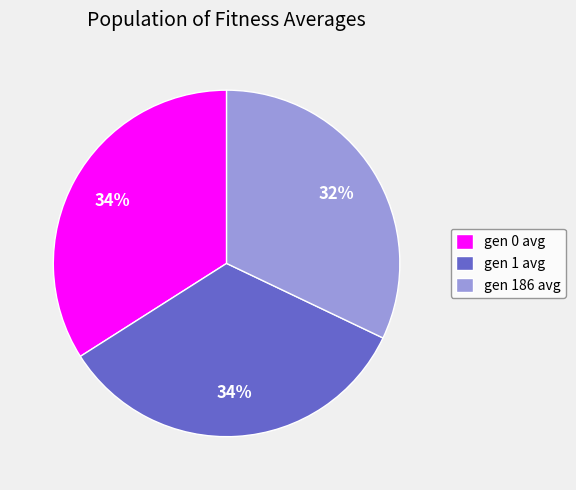

Does any single category account for the majority?

No